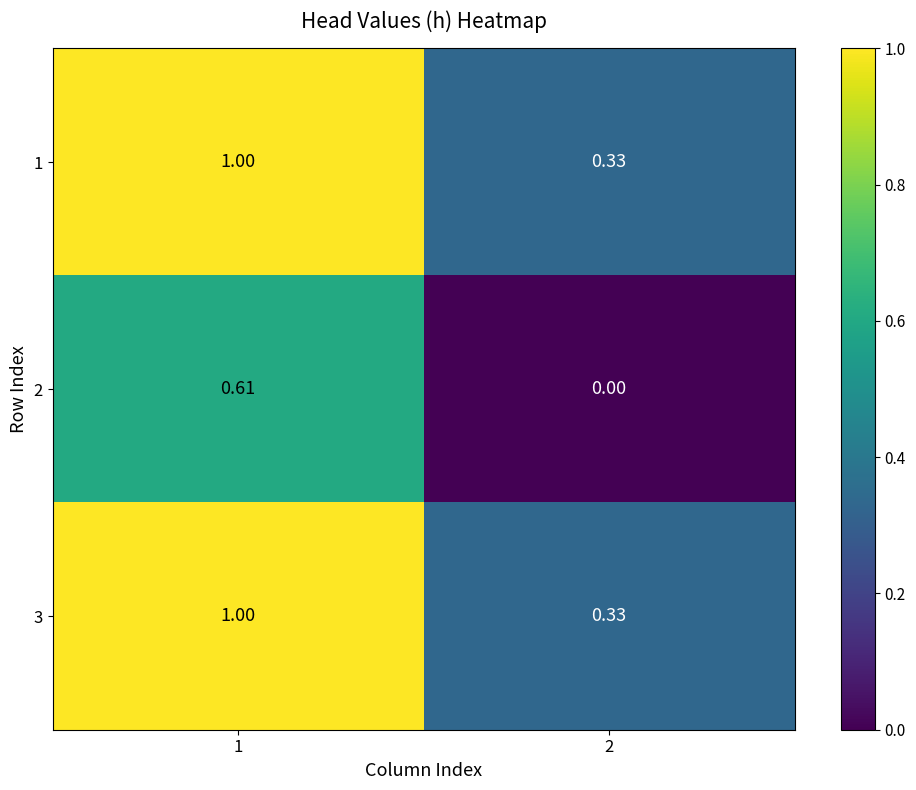

Is the value of 2 at 2 greater than the value of 3 at 1?

No